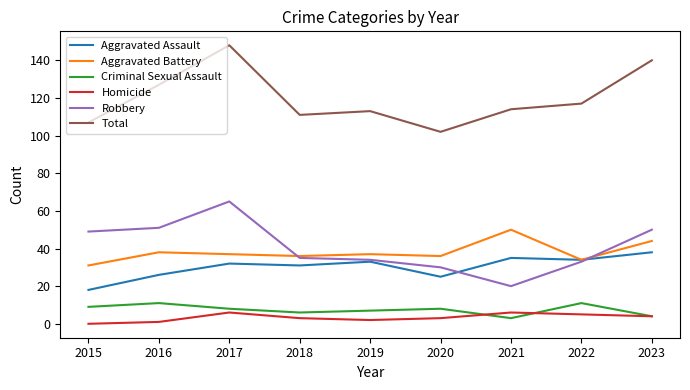

What is the approximate value of Total at 2017, to the nearest 10?

150